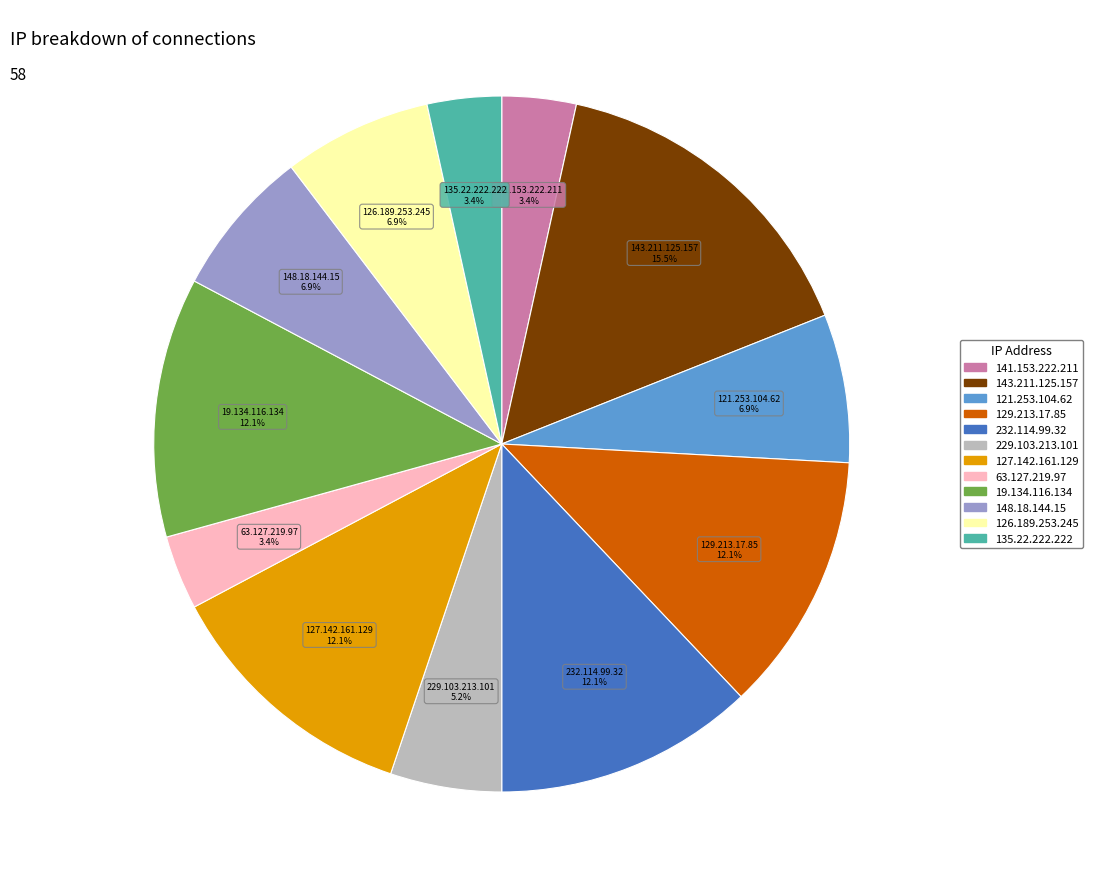

What is the largest slice in the pie chart?

143.211.125.157